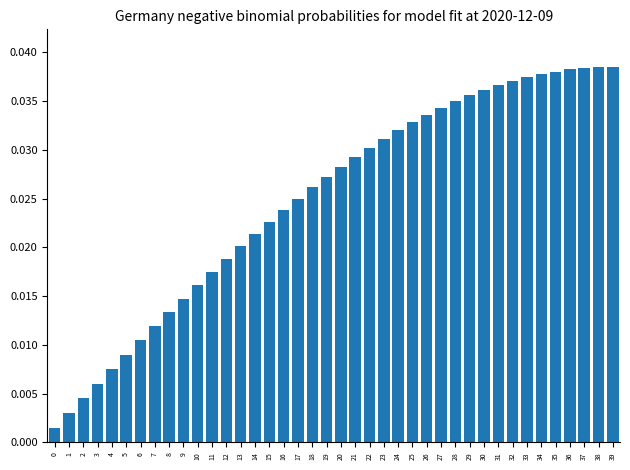

What is the sum of all values?

1.0